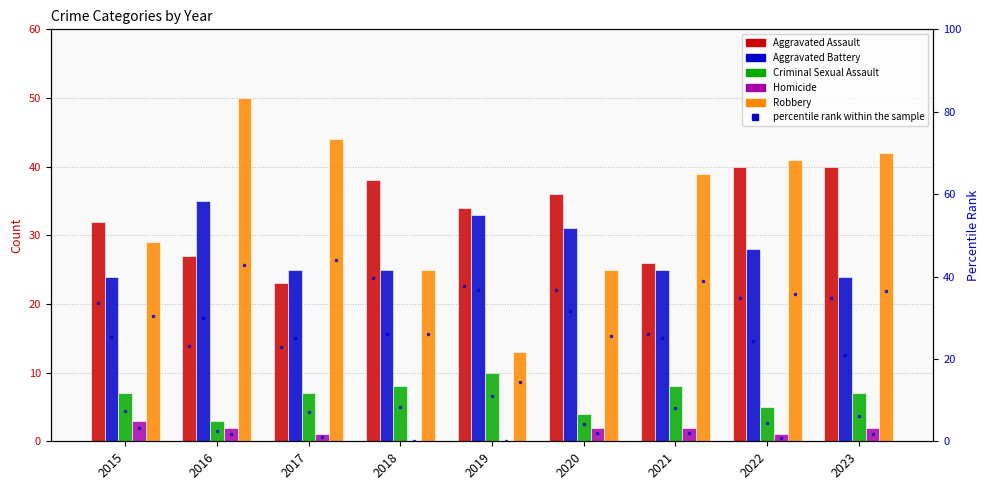

Is the value of Criminal Sexual Assault at 2021 greater than the value of Robbery at 2022?

No